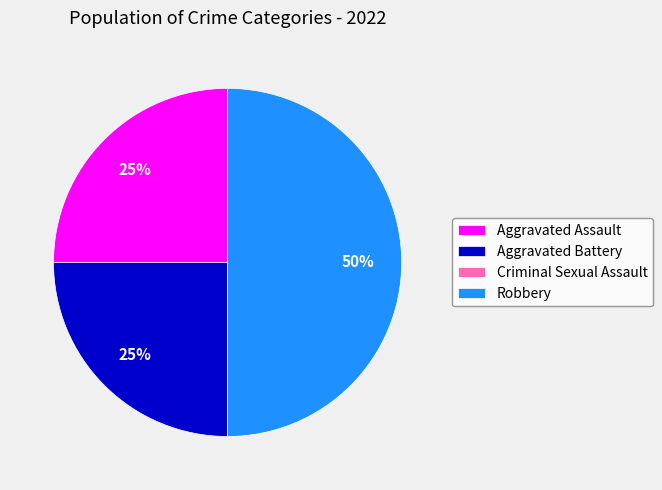

Does Aggravated Battery account for over 50% of the chart?

No